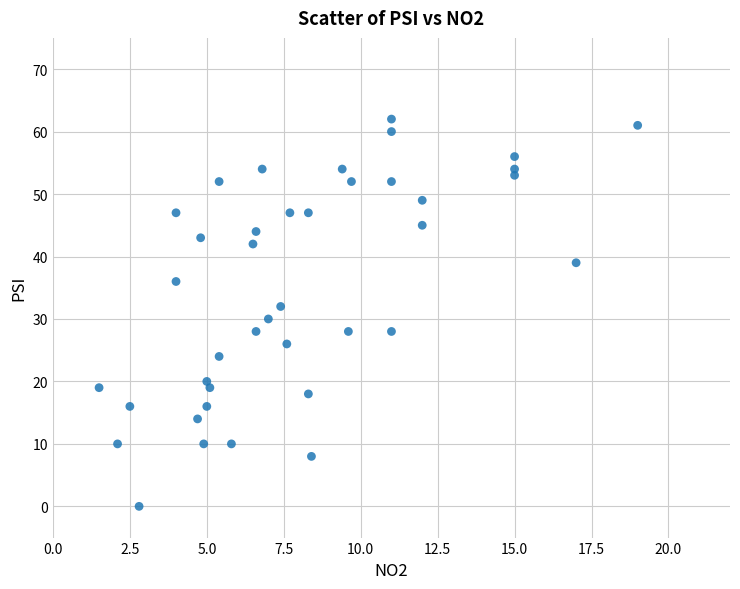

What is the range of Y values (max minus min)?

62